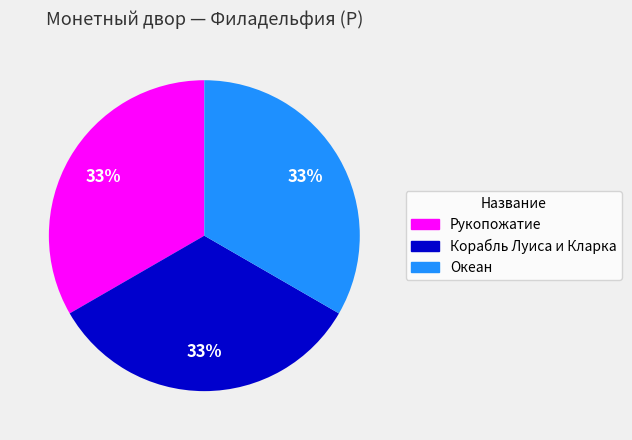

To the nearest percent, what is the combined percentage of Океан and Корабль Луиса и Кларка?

67%